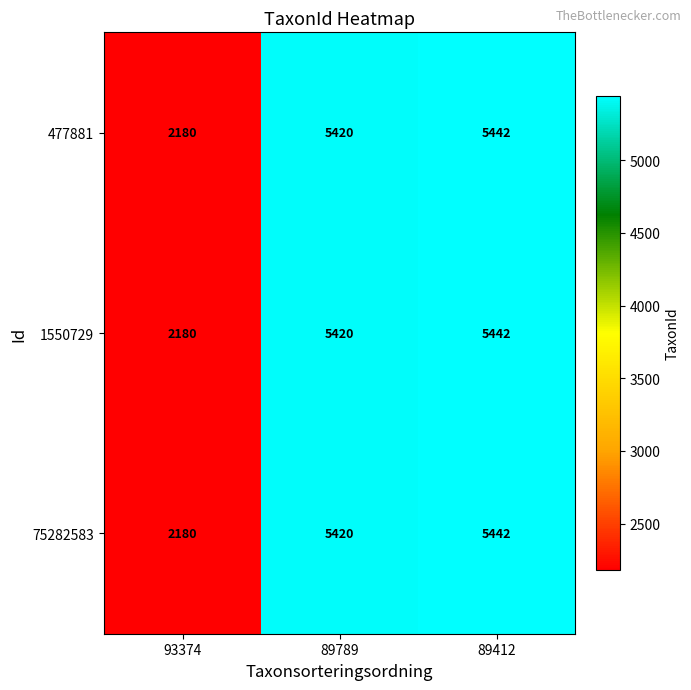

The 75282583 series shows 5442 at 89412. True or false?

True